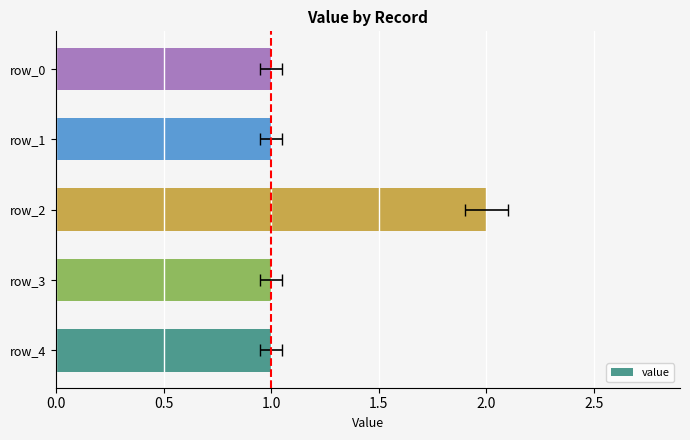

What is the minimum value shown in the chart?

1